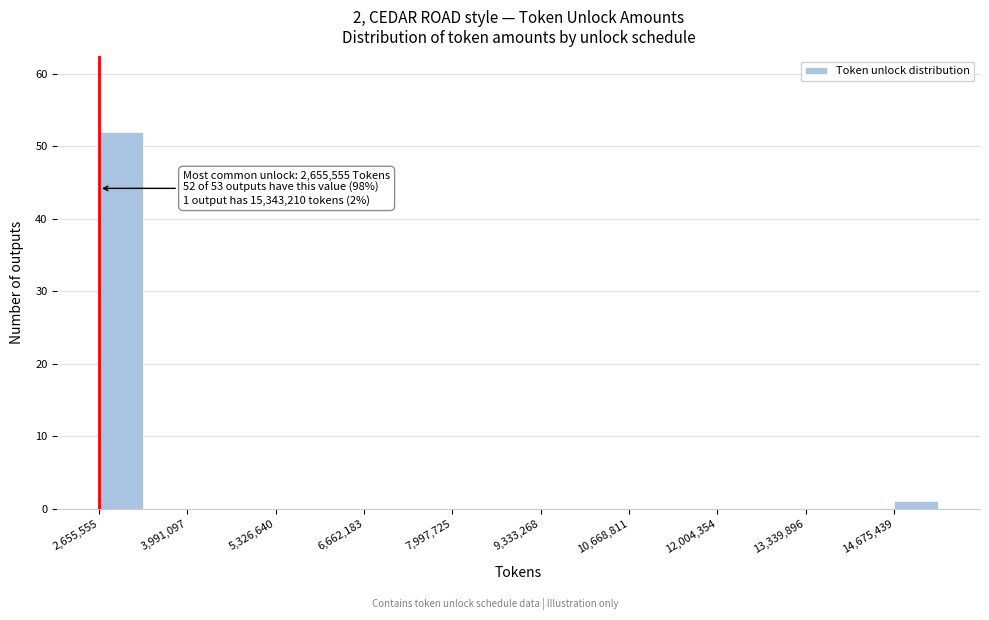

Around what value on the x-axis is the tallest bar? Give the approximate position of its centre, as read against the axis.

3000000